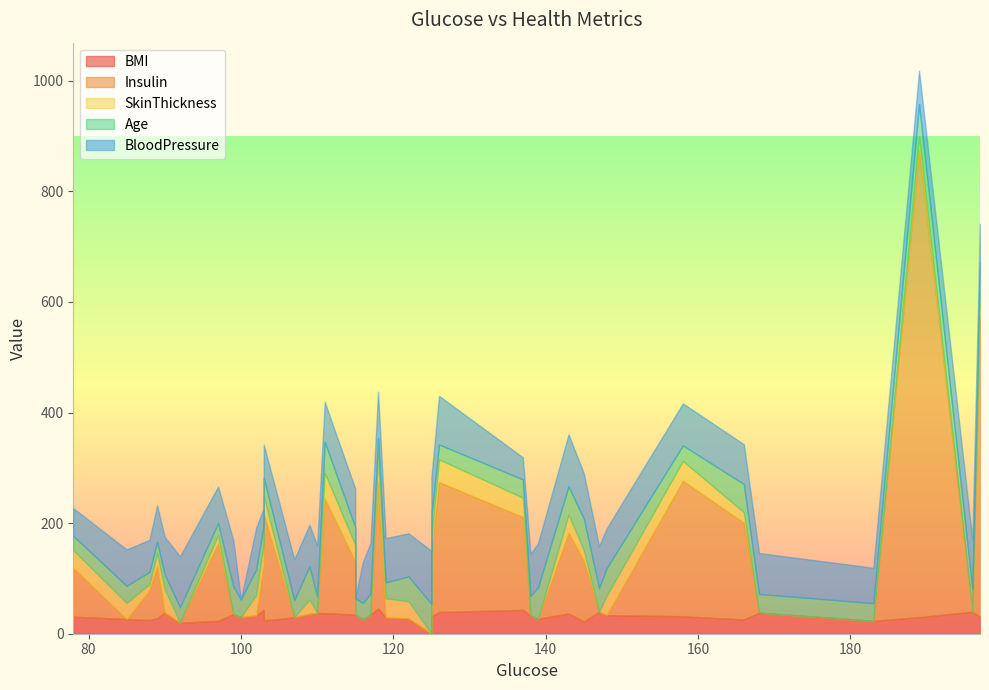

Which series has the widest spread of values?

Insulin